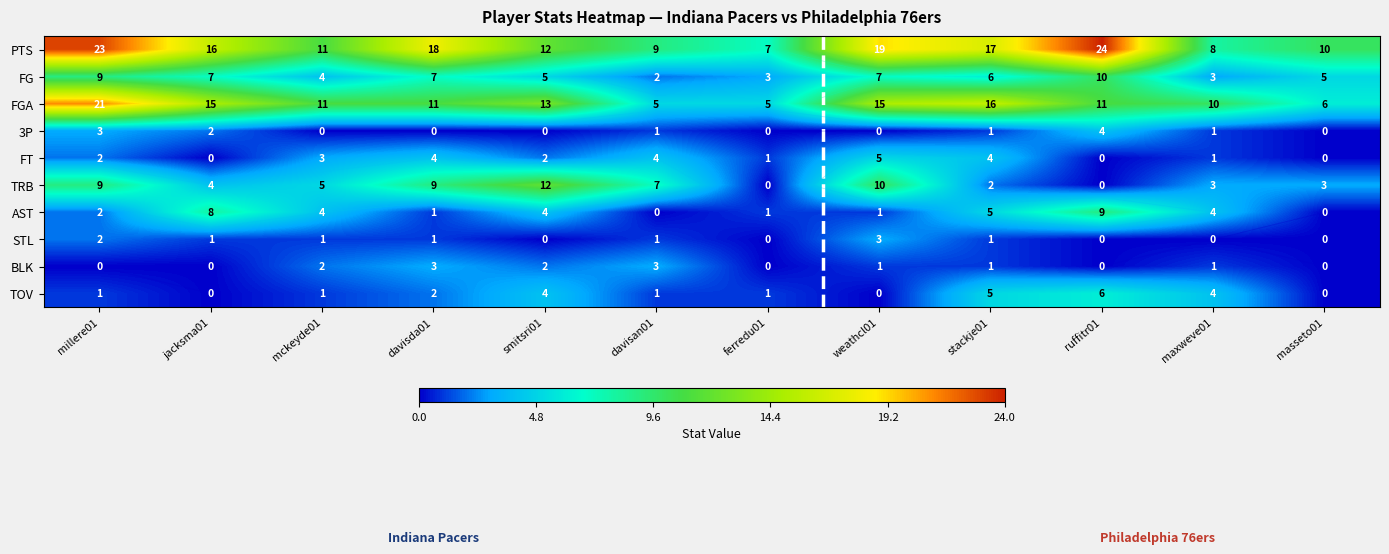

List the labels in order of BLK value, largest first.

davisda01, davisan01, mckeyde01, smitsri01, weathcl01, stackje01, maxweve01, millere01, jacksma01, ferredu01, ruffitr01, masseto01